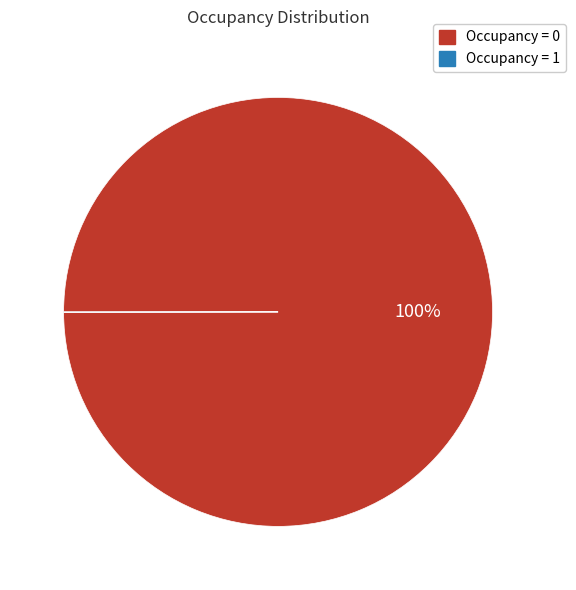

Does any single category account for the majority?

Yes